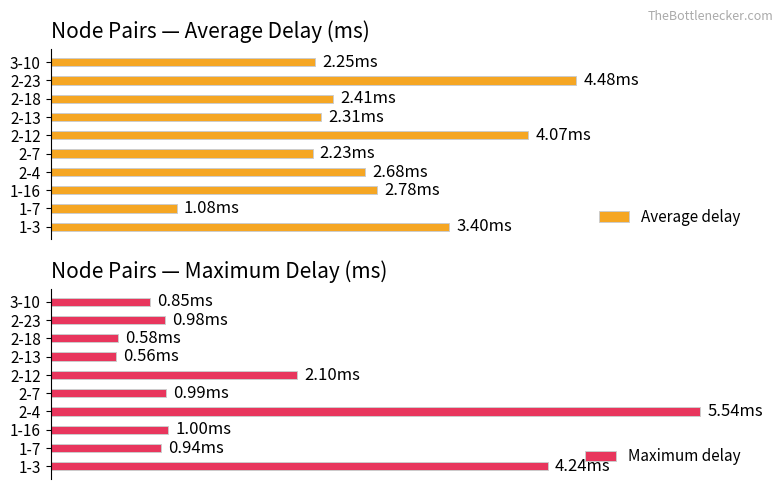

What is the value of the Maximum delay bar at the 3rd from the left?

1.0